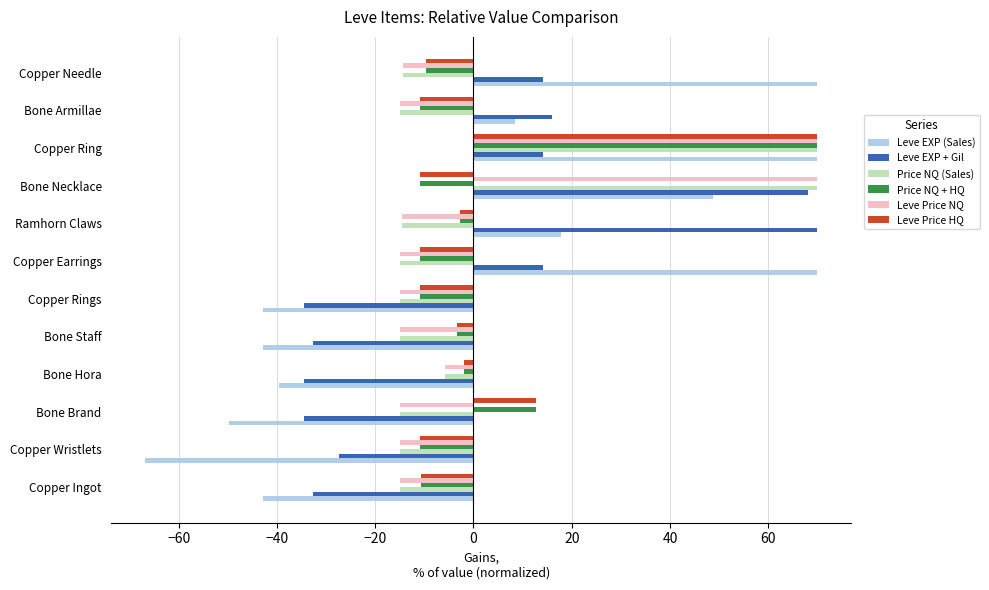

At which category is the sum across all series the highest?

Copper Ring